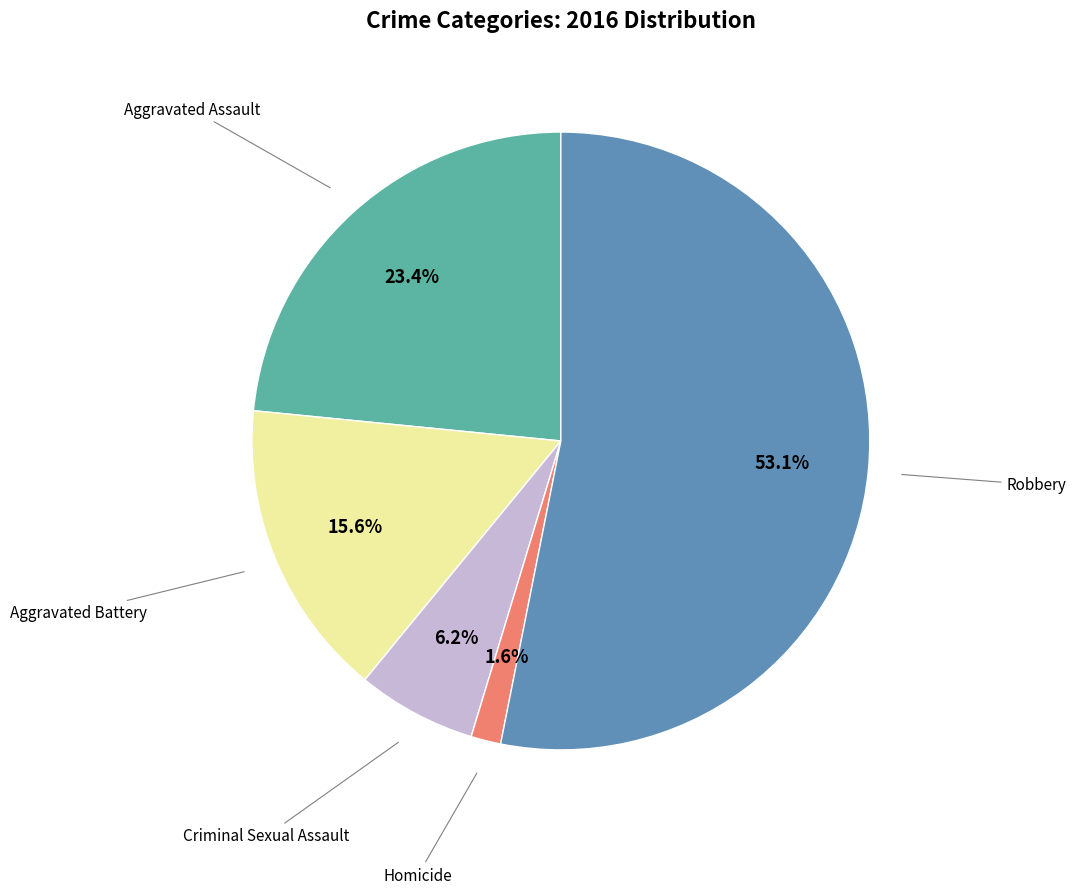

Is there any slice that represents more than half of the pie?

Yes